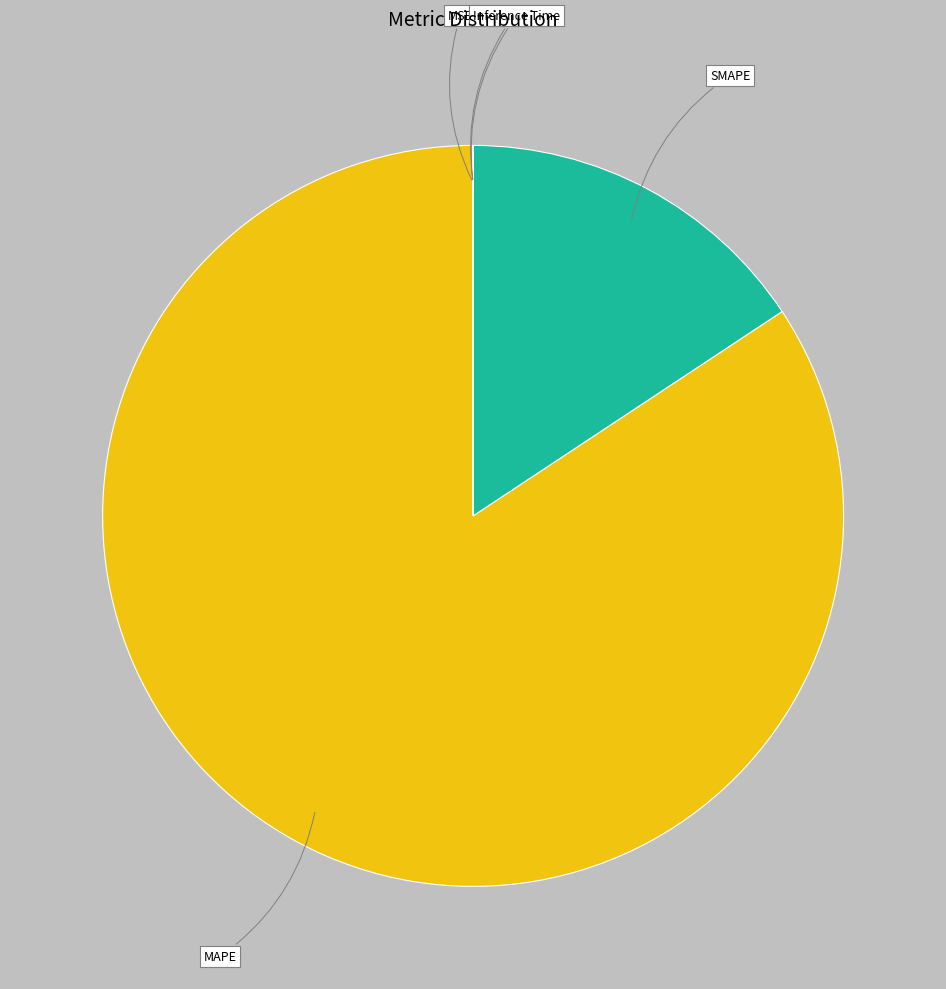

Does MAPE account for over 50% of the chart?

Yes